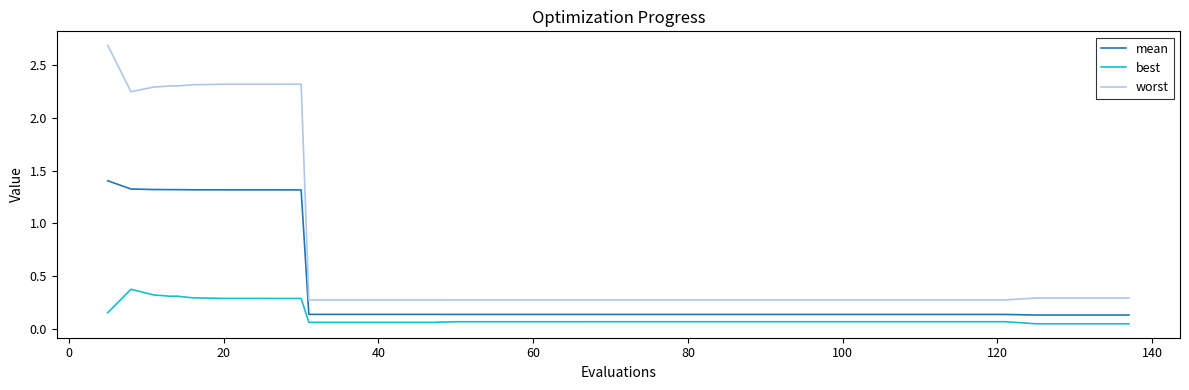

True or false: mean and worst cross at least once.

False